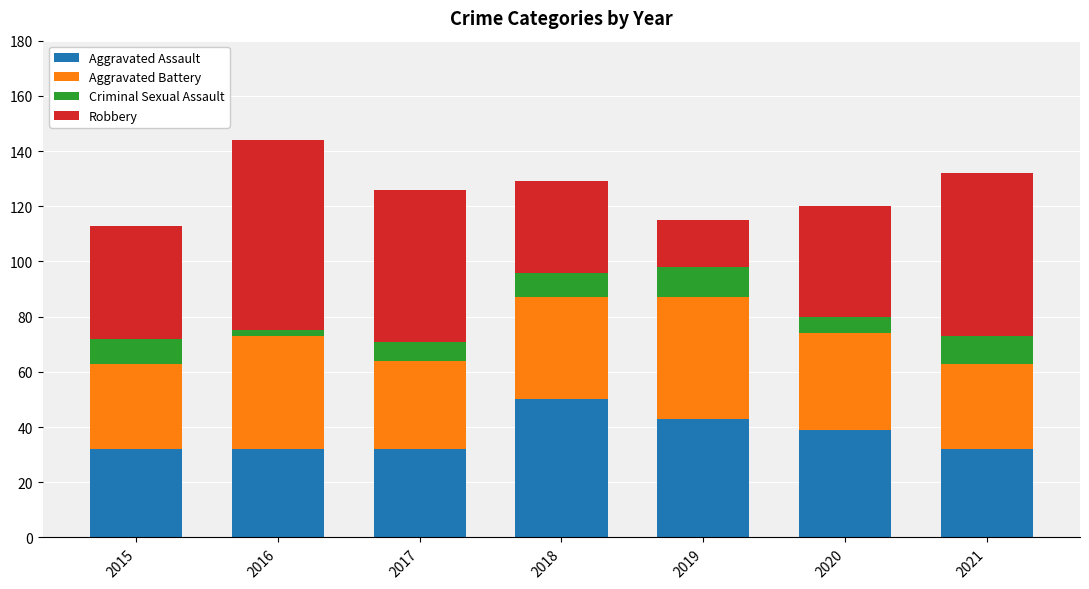

What is the difference between the maximum and minimum values in the Aggravated Assault series?

18